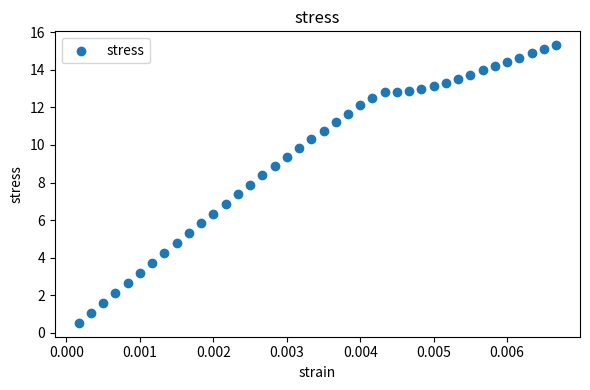

What is the range of Y values (max minus min)?

14.8